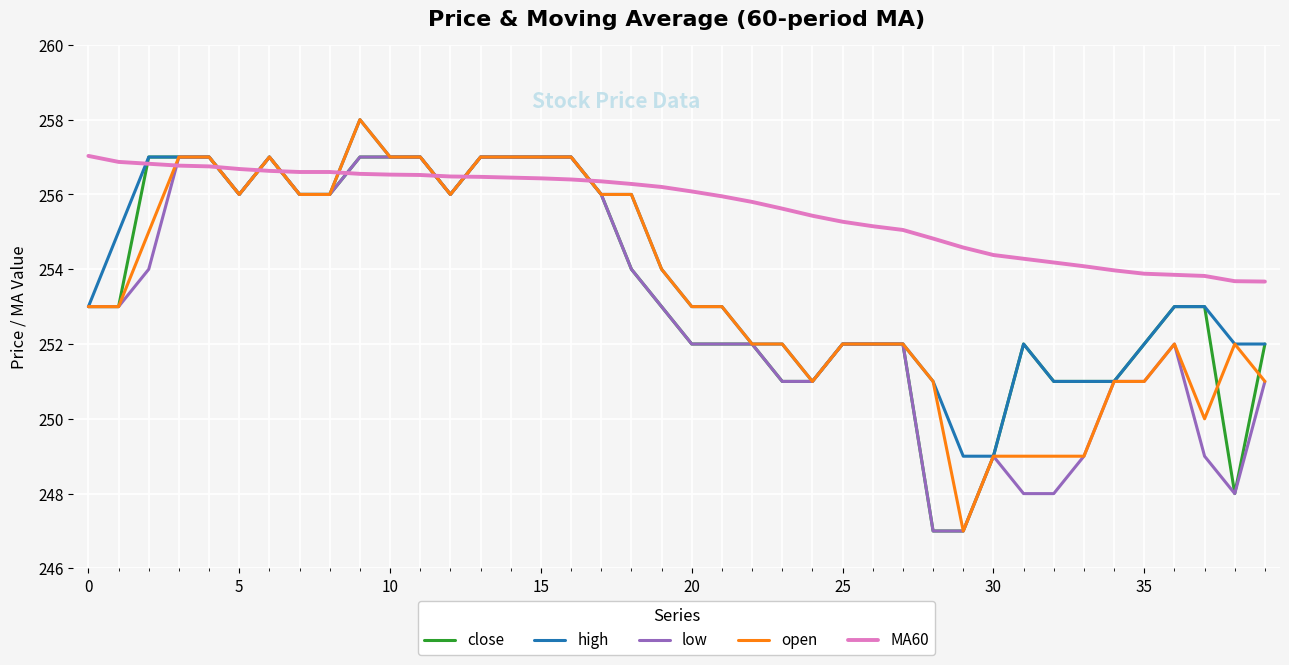

What are all the series names shown in the legend?

close, high, low, open, MA60